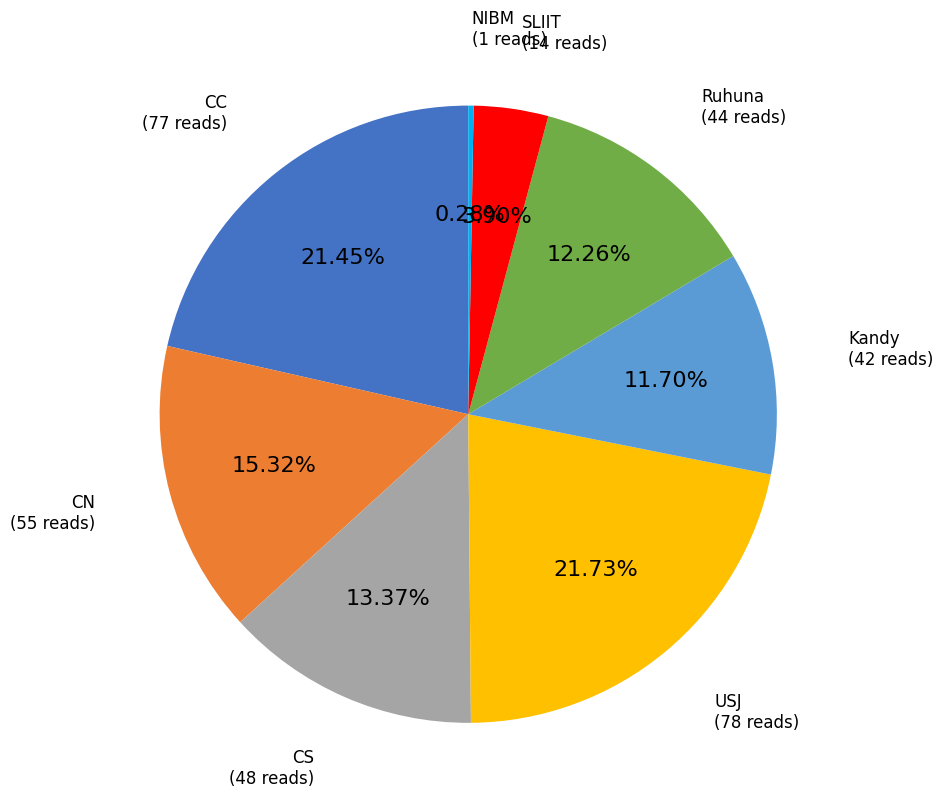

Count the number of slices in the pie.

8